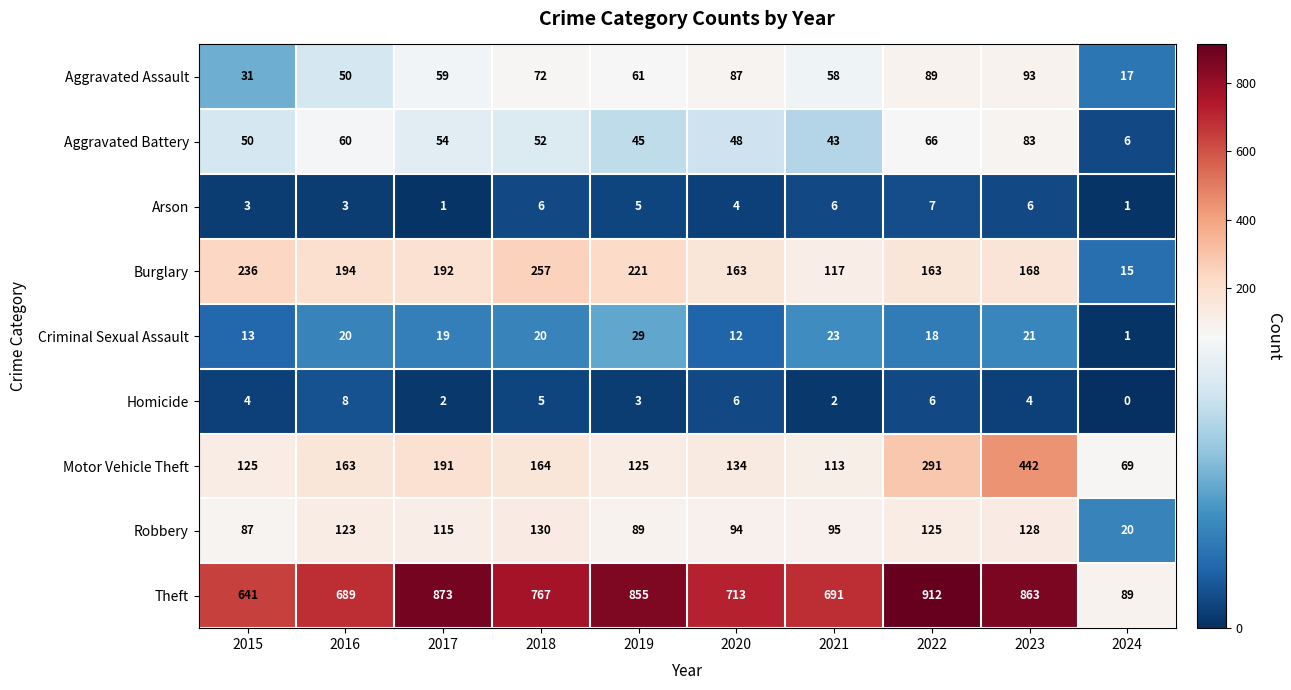

Read the Homicide value at 2015.

4